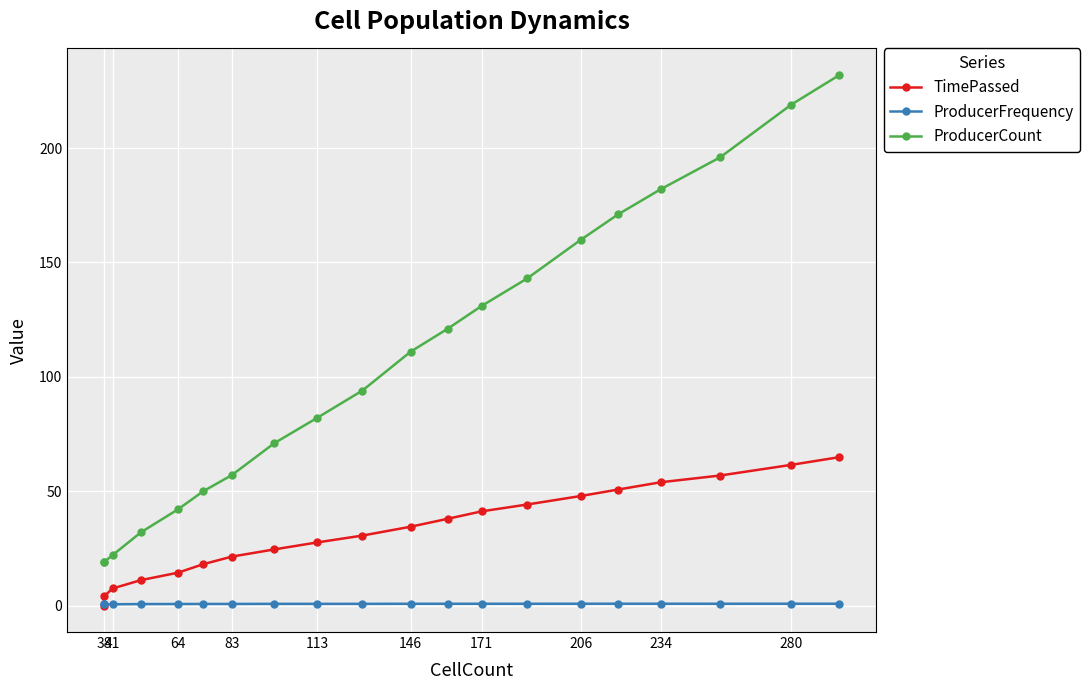

What are all the series names shown in the legend?

TimePassed, ProducerFrequency, ProducerCount